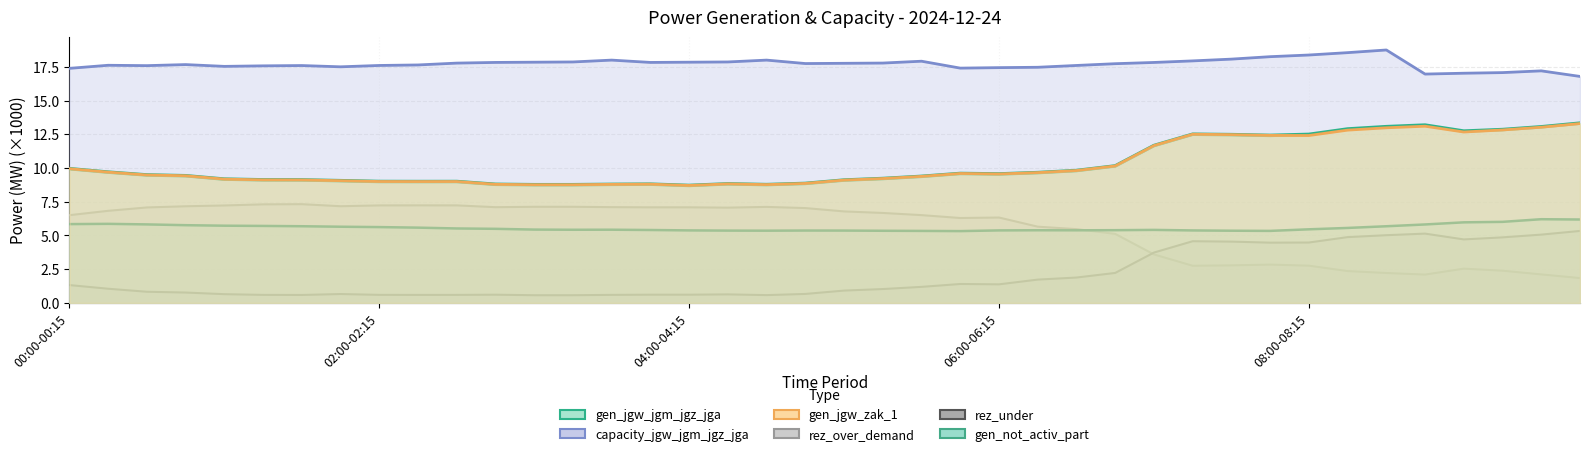

At how many categories does at least one series exceed 7?

40